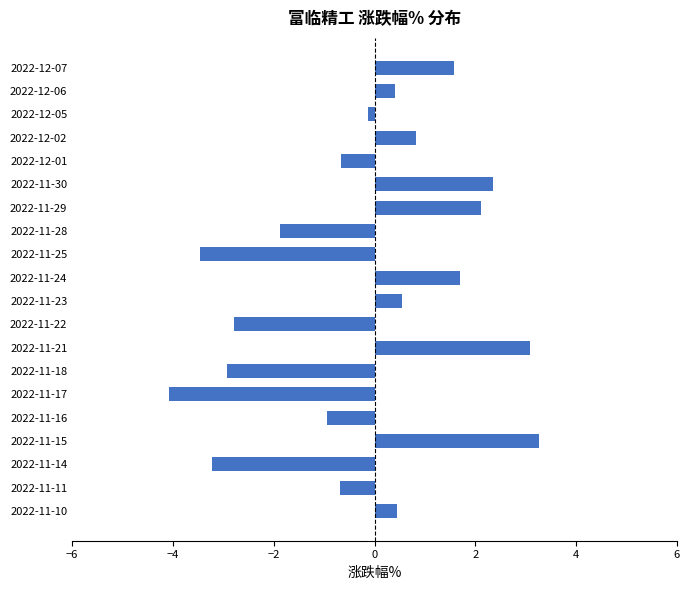

Reading bottom to top, what are all the values shown in this chart?

2022-11-10=0.4	2022-11-11=-0.7	2022-11-14=-3.2	2022-11-15=3.3	2022-11-16=-0.9	2022-11-17=-4.1	2022-11-18=-2.9	2022-11-21=3.1	2022-11-22=-2.8	2022-11-23=0.6	2022-11-24=1.7	2022-11-25=-3.5	2022-11-28=-1.9	2022-11-29=2.1	2022-11-30=2.4	2022-12-01=-0.7	2022-12-02=0.8	2022-12-05=-0.1	2022-12-06=0.4	2022-12-07=1.6